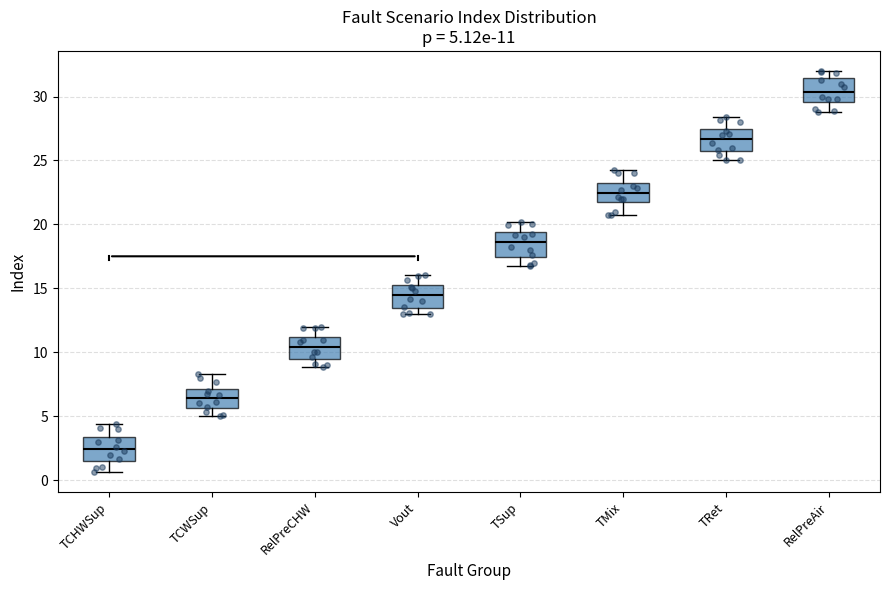

Which box's median line is the highest?

RelPreAir